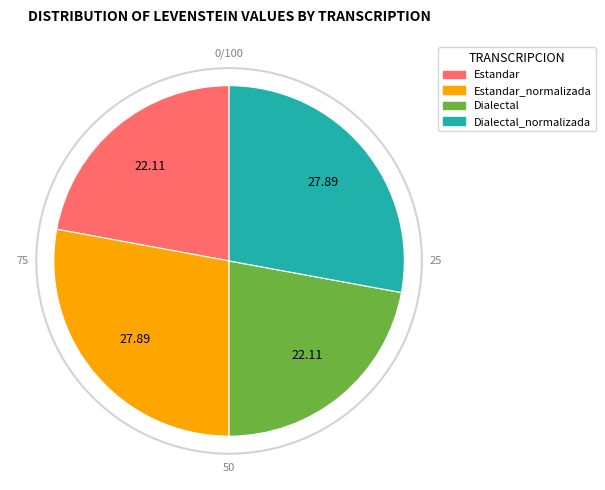

Is there a majority slice in this chart?

No